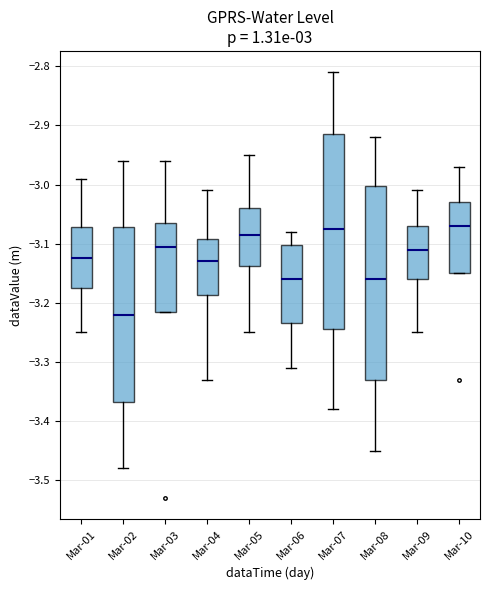

Reading left to right, read every box against the y-axis: the position of its median line, the range the box covers, and the ends of its whiskers. The values are not printed on the chart, so give them approximately, as read against the axis.

Mar-01: median -3.12, box -3.18 to -3.07, whiskers -3.25 to -2.99
Mar-02: median -3.22, box -3.37 to -3.07, whiskers -3.48 to -2.96
Mar-03: median -3.10, box -3.21 to -3.06, whiskers -3.21 to -2.96
Mar-04: median -3.13, box -3.19 to -3.09, whiskers -3.33 to -3.01
Mar-05: median -3.08, box -3.14 to -3.04, whiskers -3.25 to -2.95
Mar-06: median -3.16, box -3.24 to -3.10, whiskers -3.31 to -3.08
Mar-07: median -3.08, box -3.25 to -2.92, whiskers -3.38 to -2.81
Mar-08: median -3.16, box -3.33 to -3.00, whiskers -3.45 to -2.92
Mar-09: median -3.11, box -3.16 to -3.07, whiskers -3.25 to -3.01
Mar-10: median -3.07, box -3.15 to -3.03, whiskers -3.15 to -2.97